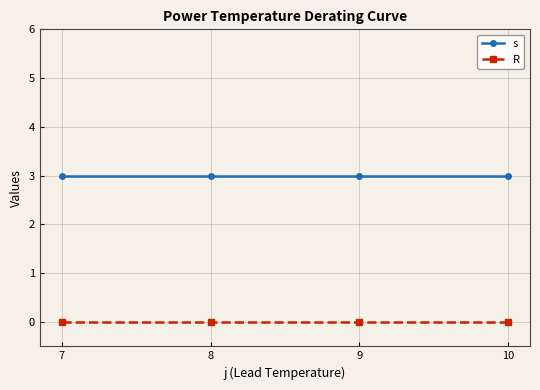

True or false: R has more than 2 interior local peaks.

False